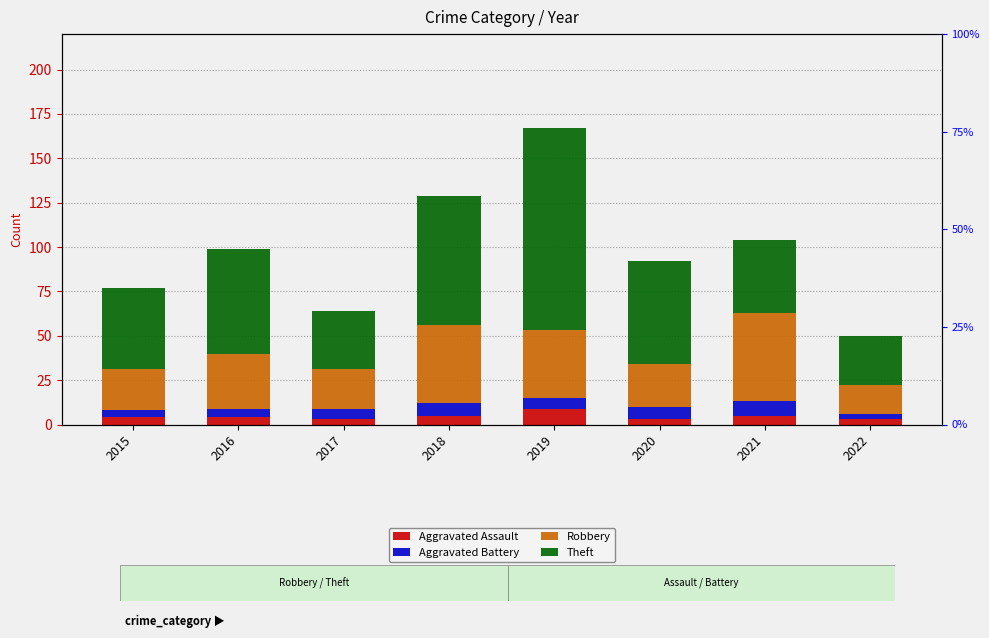

Which series has the largest total across all categories?

Theft